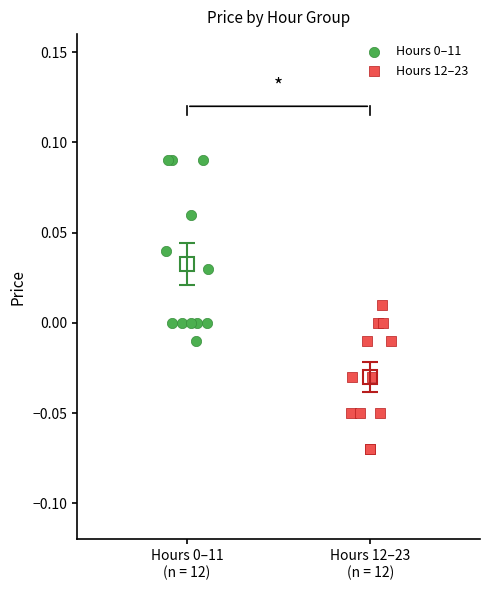

Which series reaches the minimum Y coordinate?

Hours 12–23